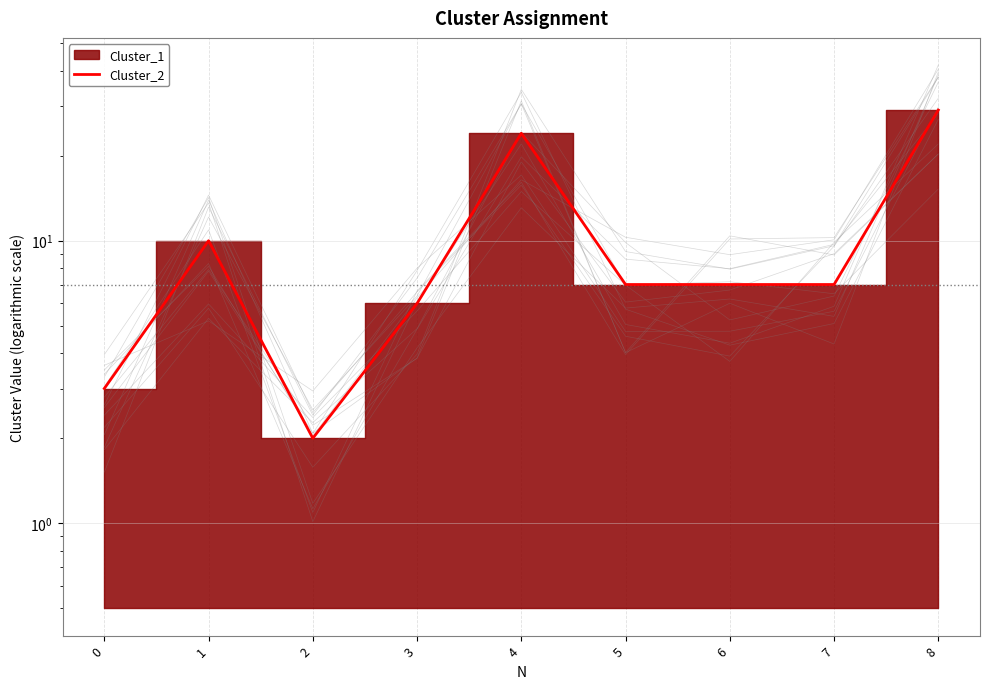

How many points are higher than both their immediate neighbors (excluding endpoints)?

2